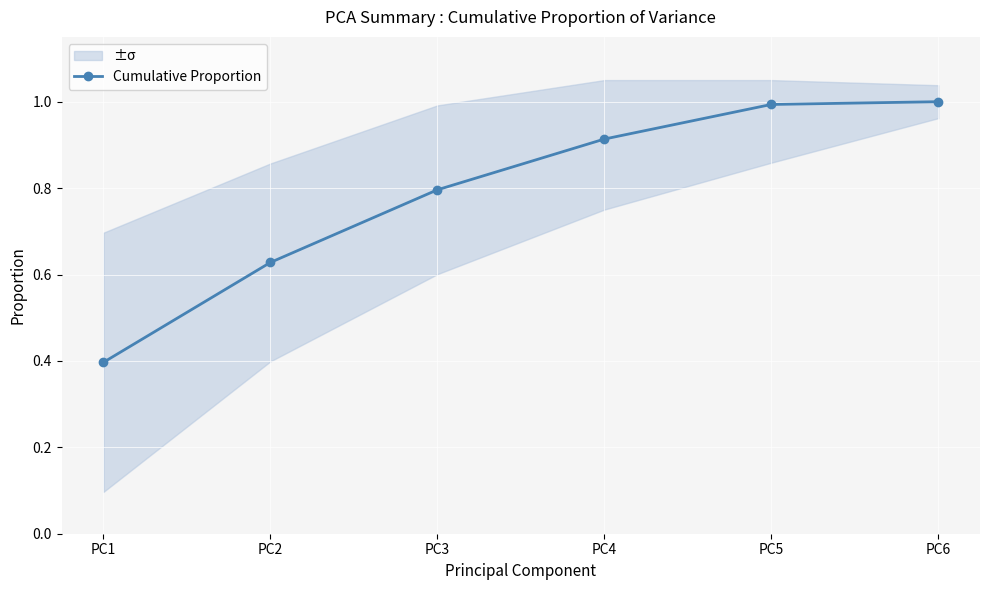

What is the change in value from PC4 to PC6?

+0.1